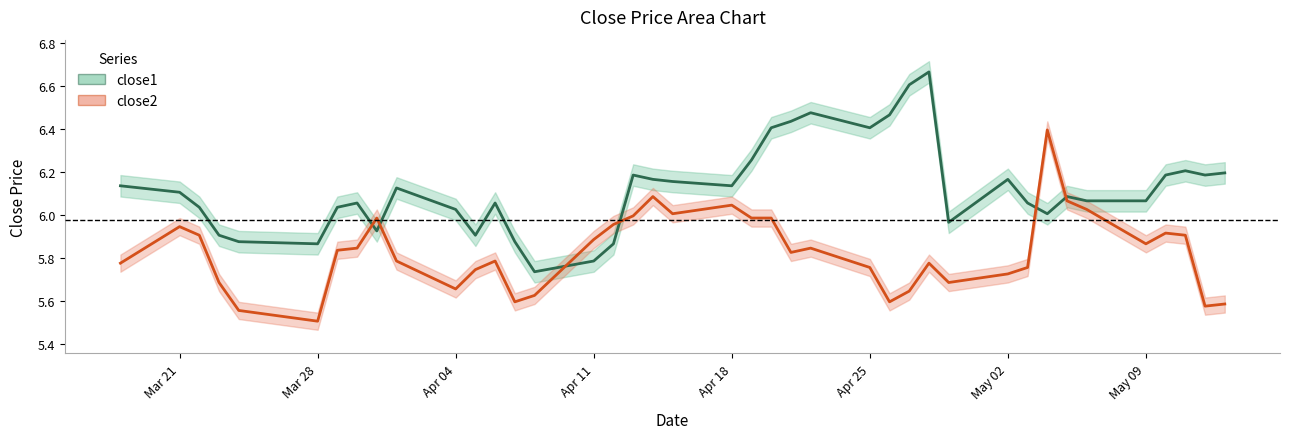

The value of close2 at May 09 is 1.4. True or false?

False